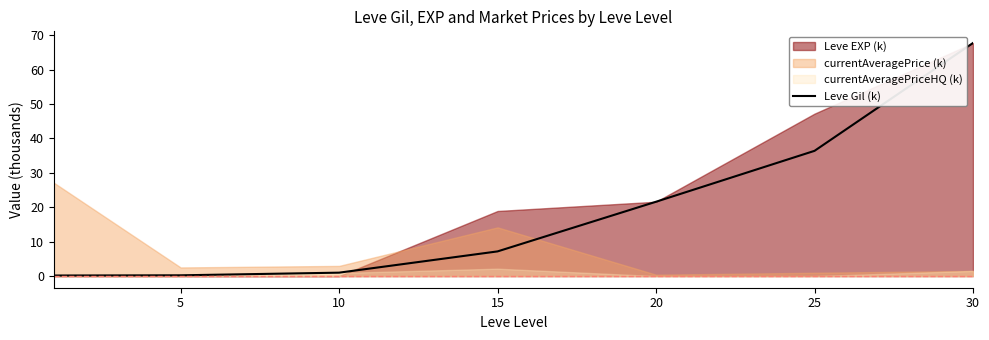

Between 20 and 30, which is larger?

30